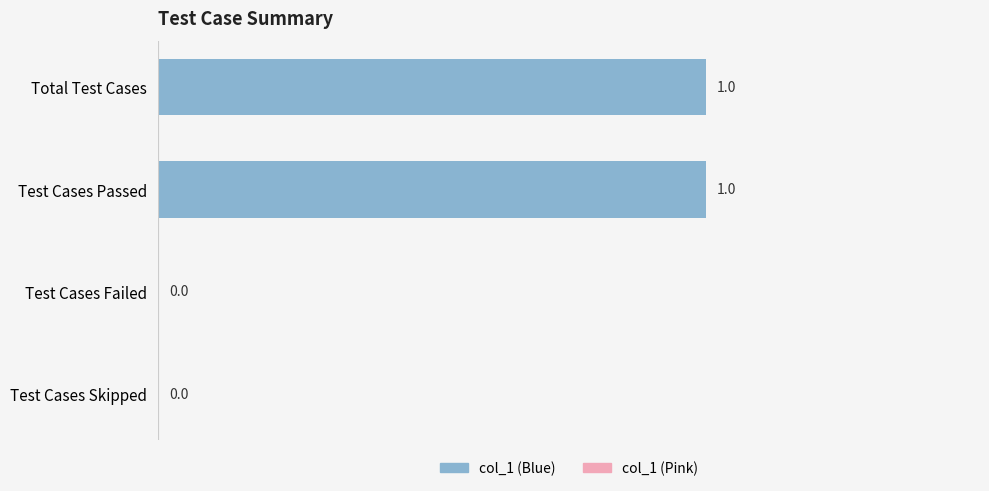

Which has a higher value, Total Test Cases or Test Cases Skipped?

Total Test Cases